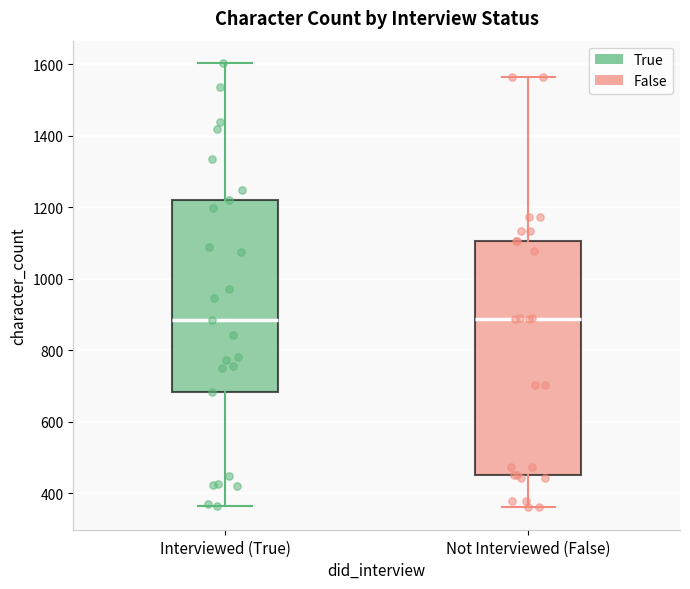

Which box is the tallest, from its lower edge to its upper edge?

Not Interviewed (False)